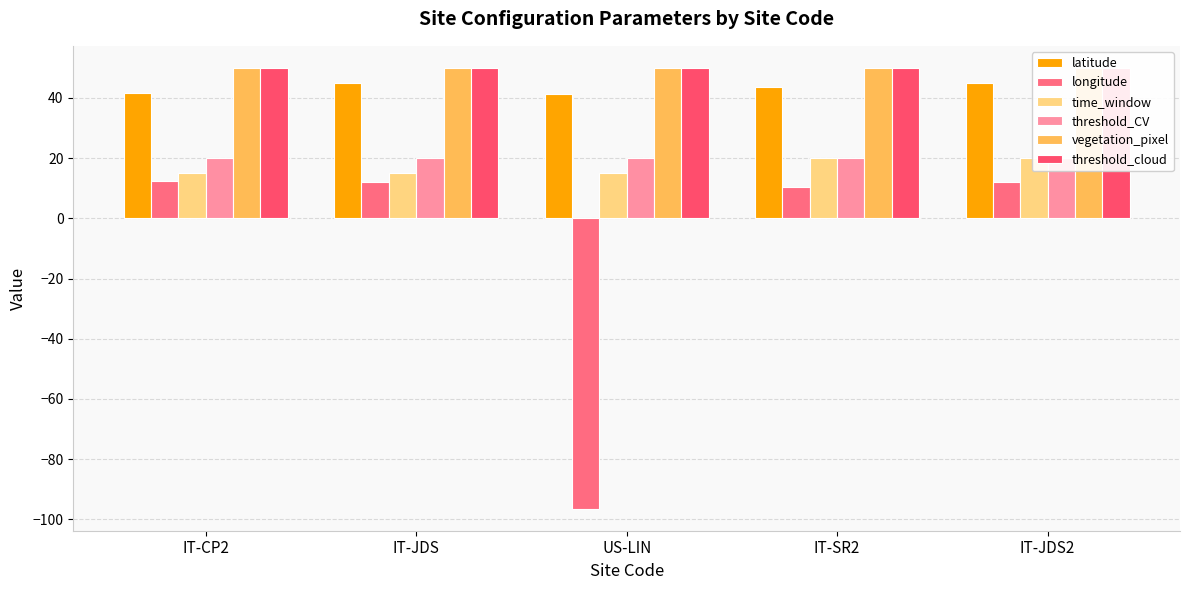

What position from the left is IT-JDS2?

5